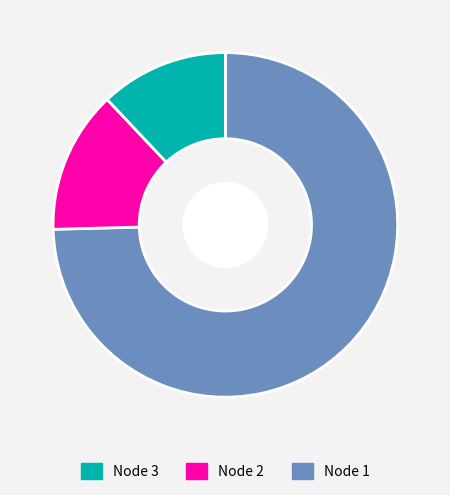

Does any single category account for the majority?

Yes